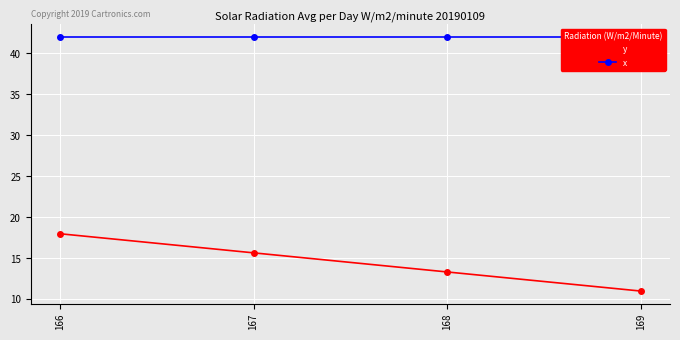

Which series has the largest total across all categories?

x